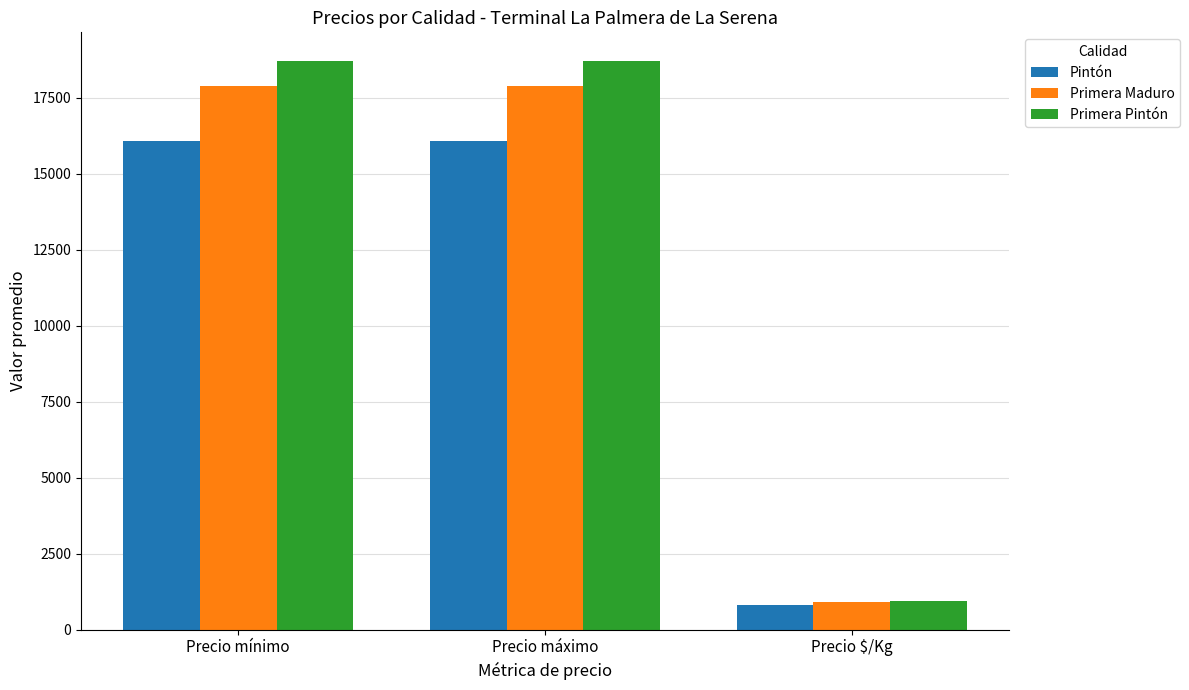

Which series has the widest spread of values?

Primera Pintón